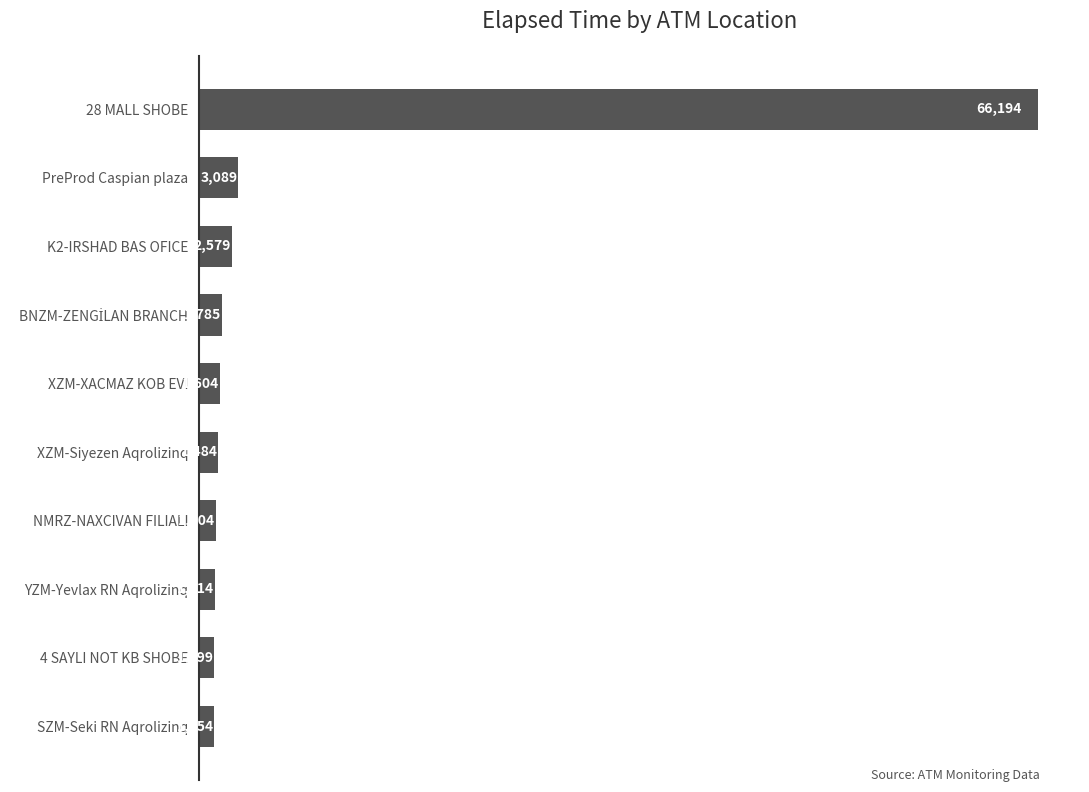

What is the approximate value at XZM-XACMAZ KOB EVI, to the nearest 100?

1600